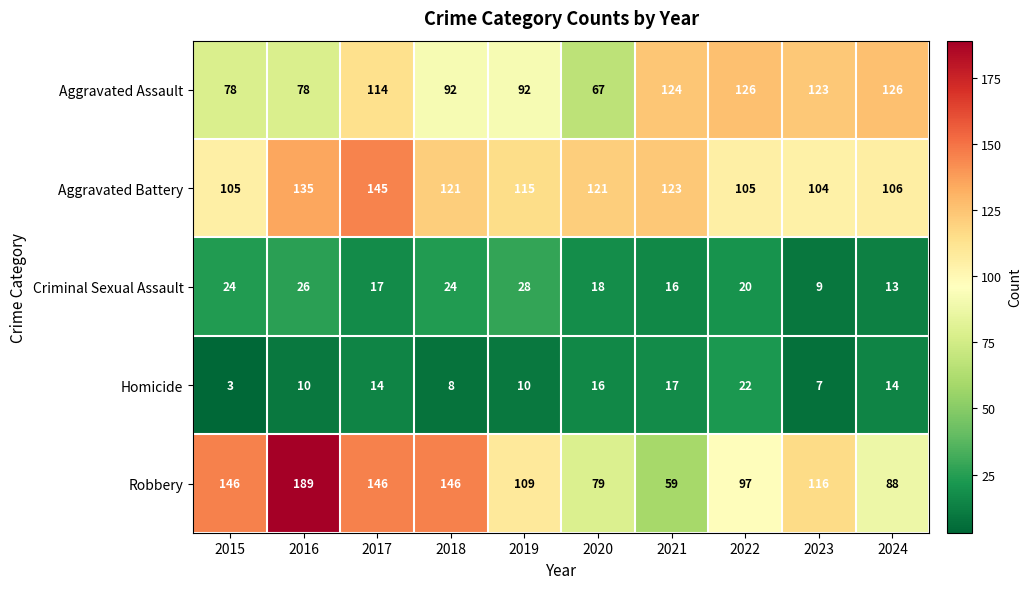

The value of Aggravated Assault at 2017 is 114. True or false?

True